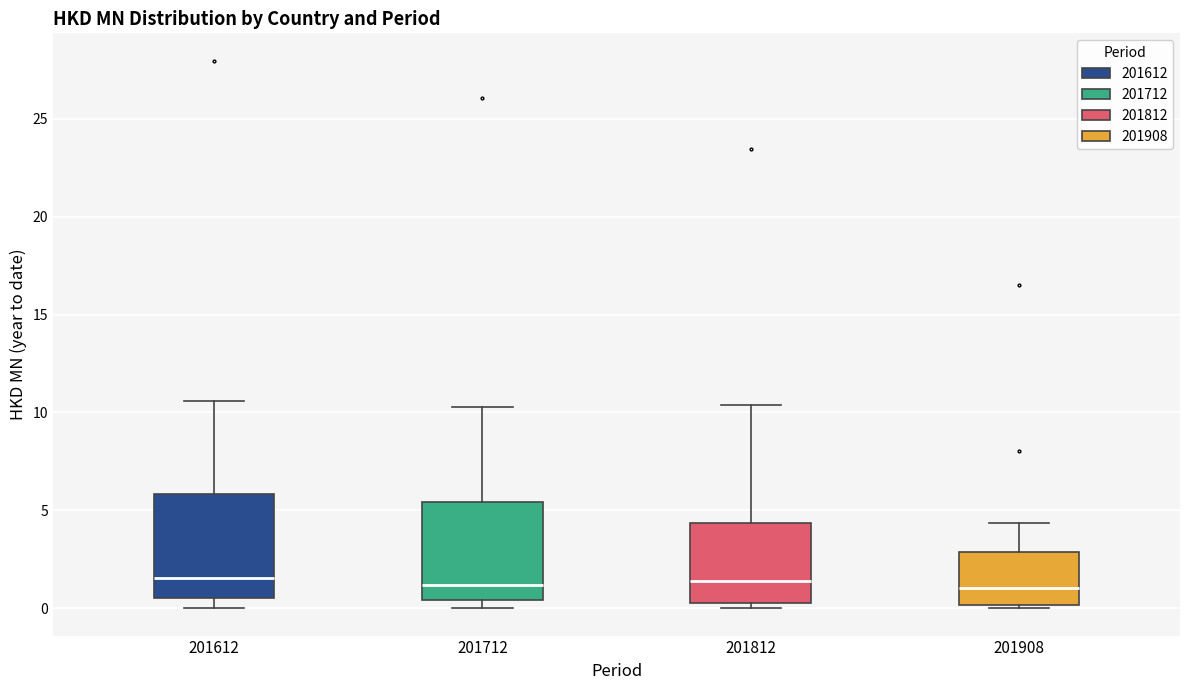

Where is the upper edge of the box at x = 201908 on the y-axis? The values are not printed on the chart, so give them approximately, as read against the axis.

3.0